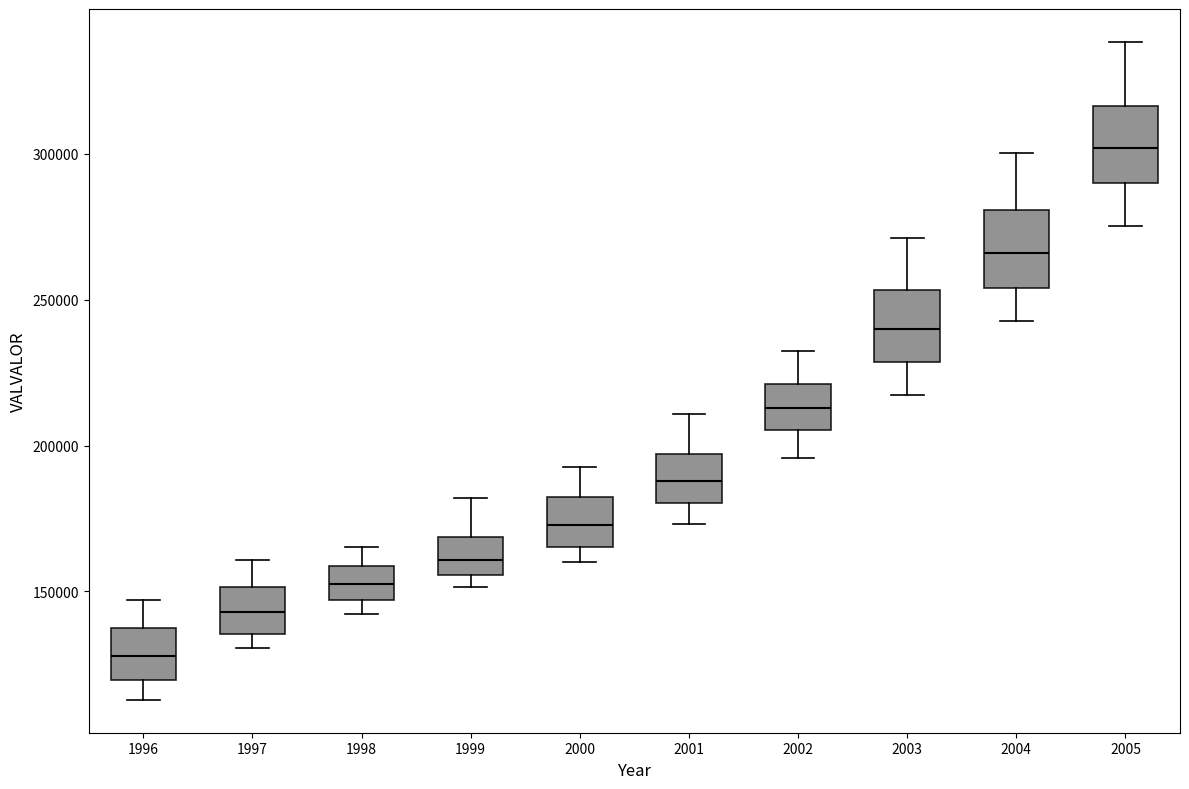

Which box has the lowest median line?

1996